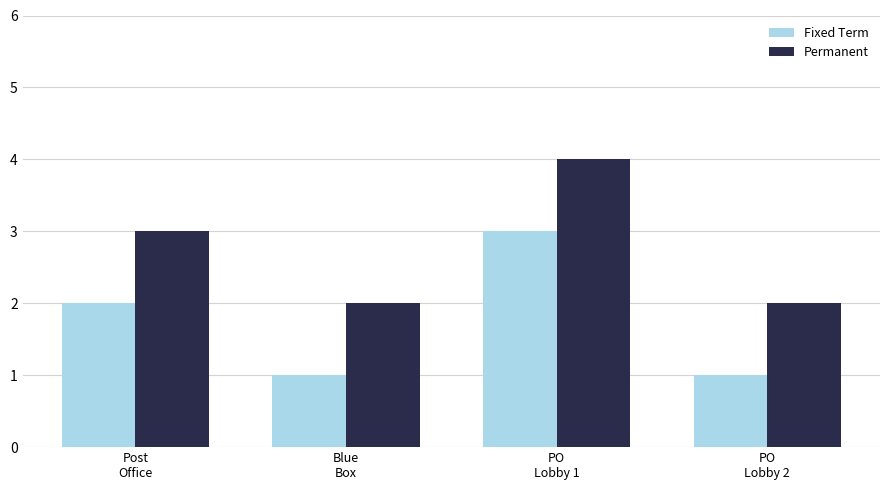

Read the Fixed Term value at Blue
Box.

1